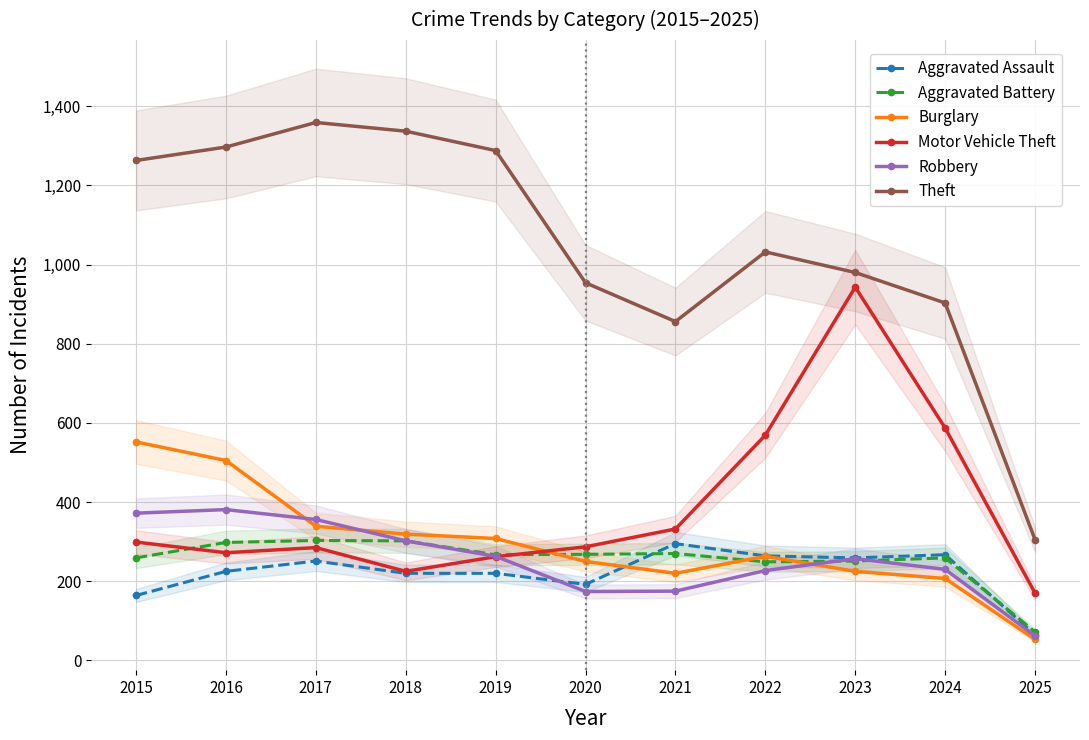

Does the chart display data point markers on the line(s)?

Yes